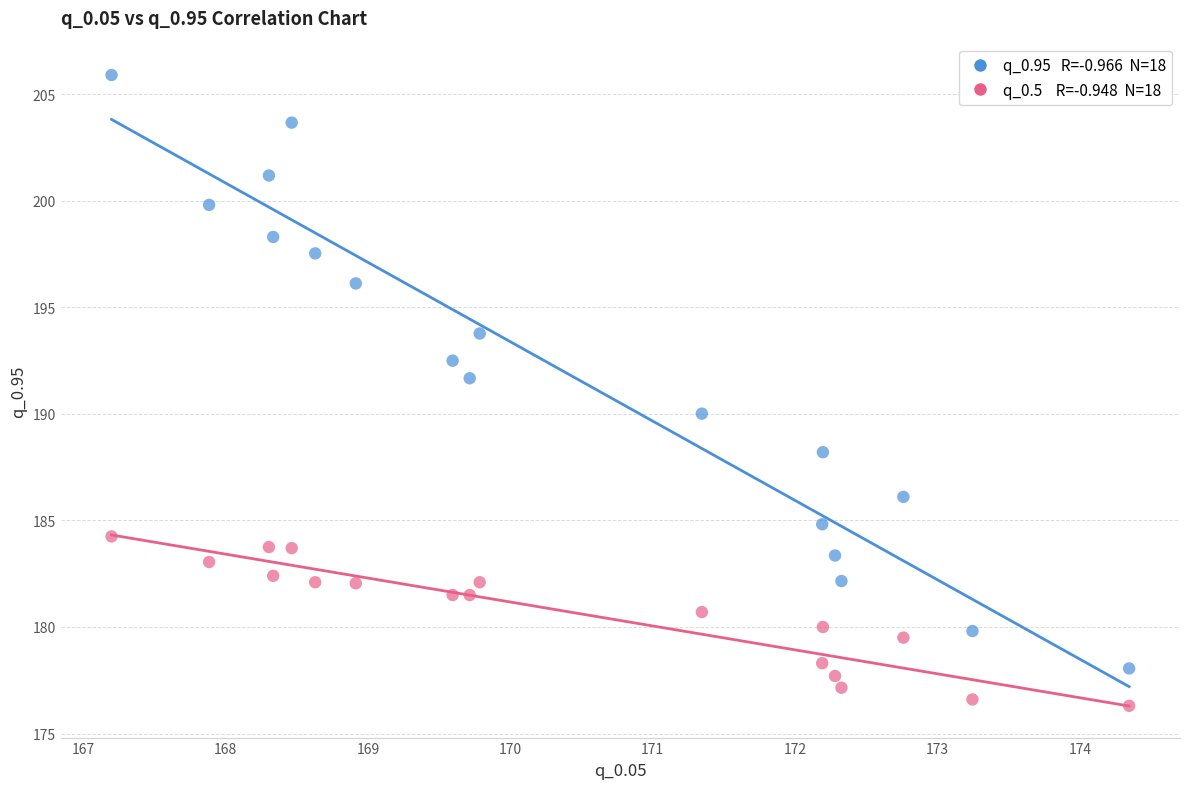

Across all data points, what is the range of Y values (max minus min)?

29.6